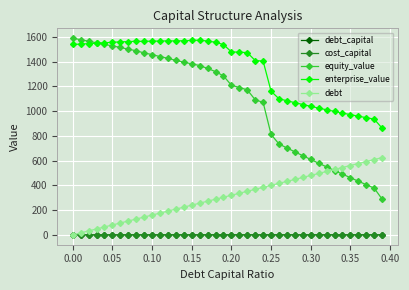

Which series has the largest range (max minus min)?

equity_value